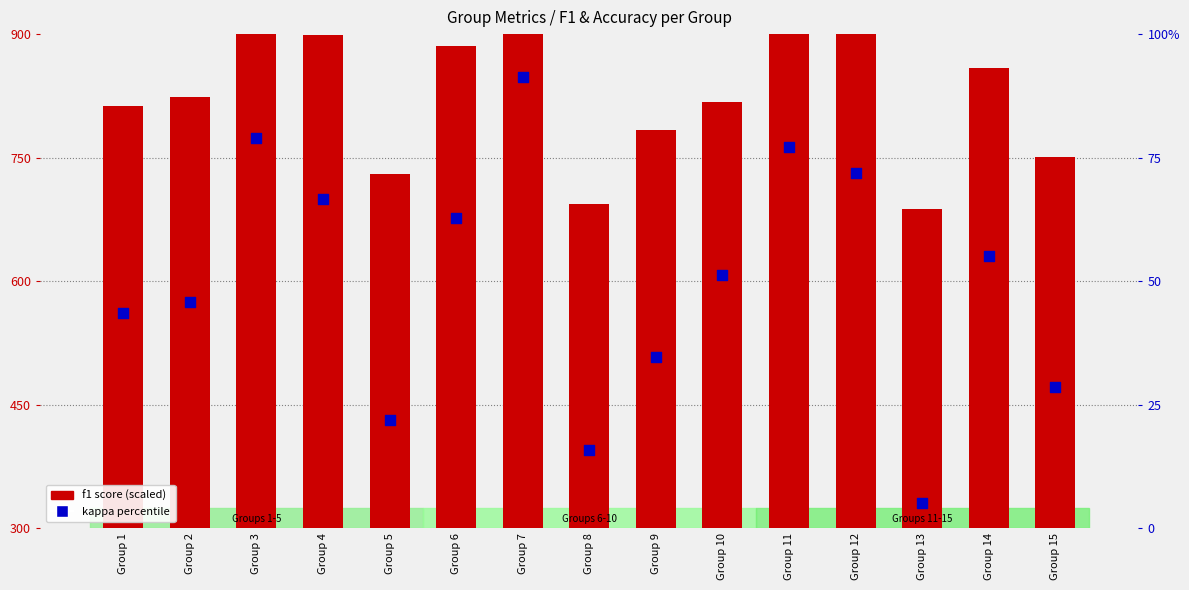

Which series reaches the minimum Y coordinate?

kappa (percentile)